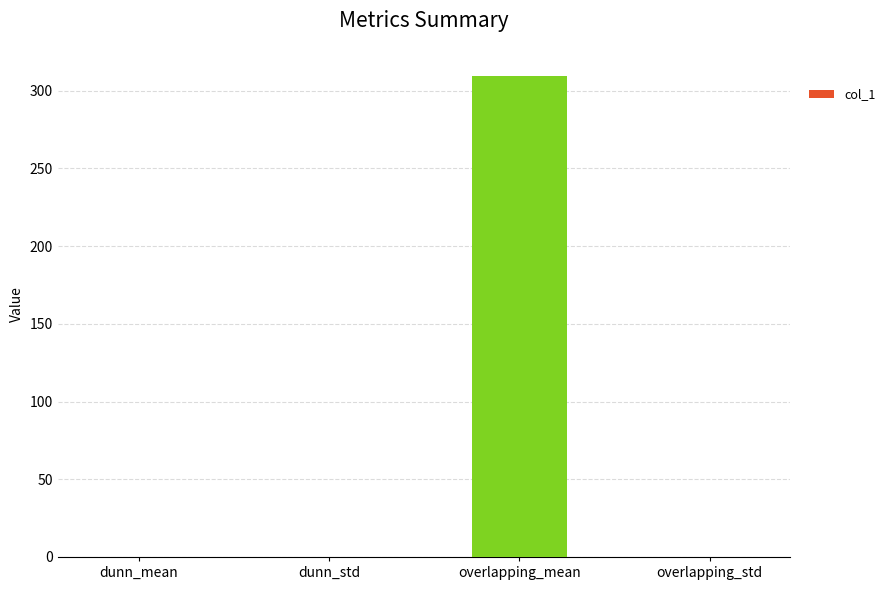

Read the value at dunn_std.

0.1